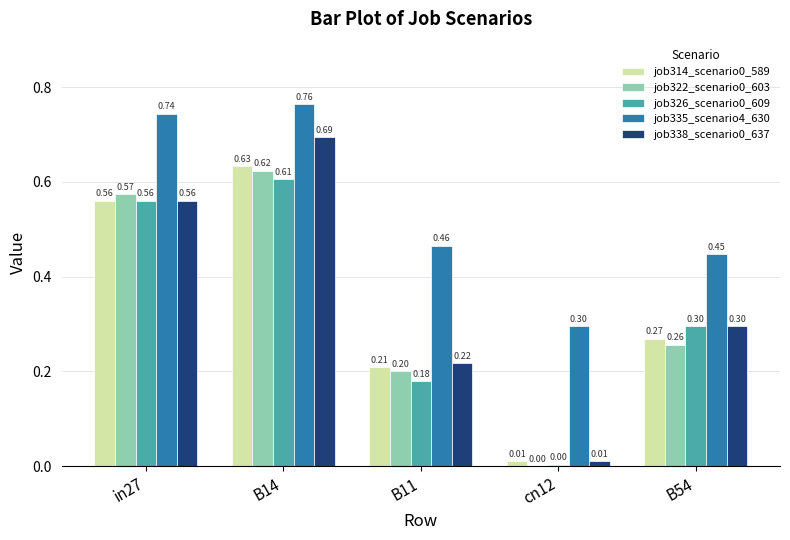

What is the sum of the job322_scenario0_603 values at B54 and B14?

0.9